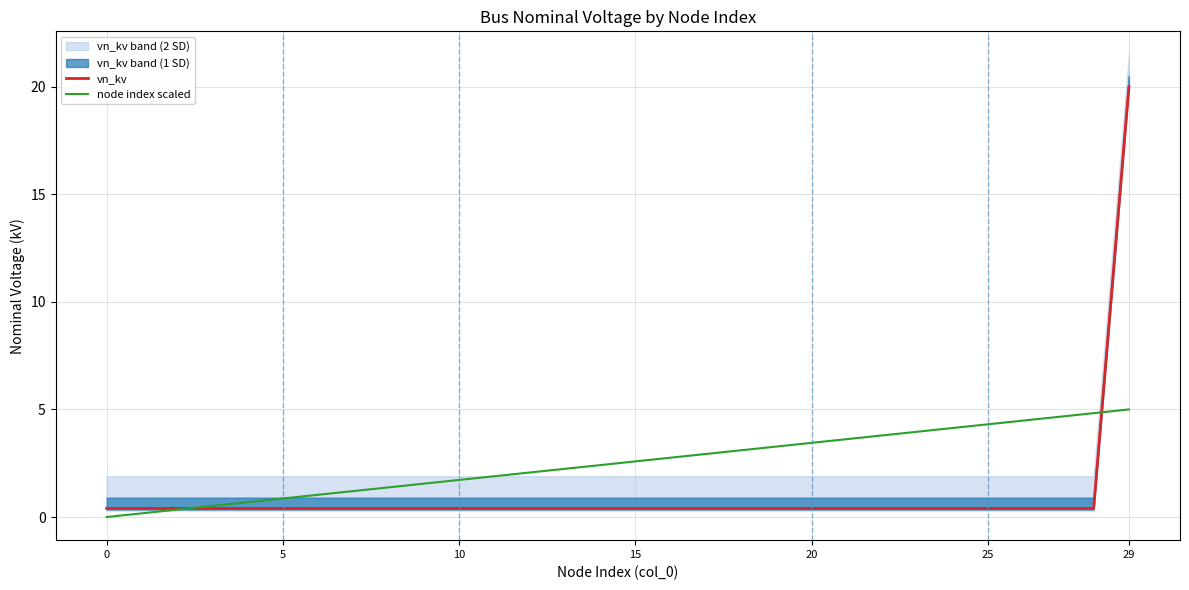

The value of node index scaled at 5 is 0.9. True or false?

True